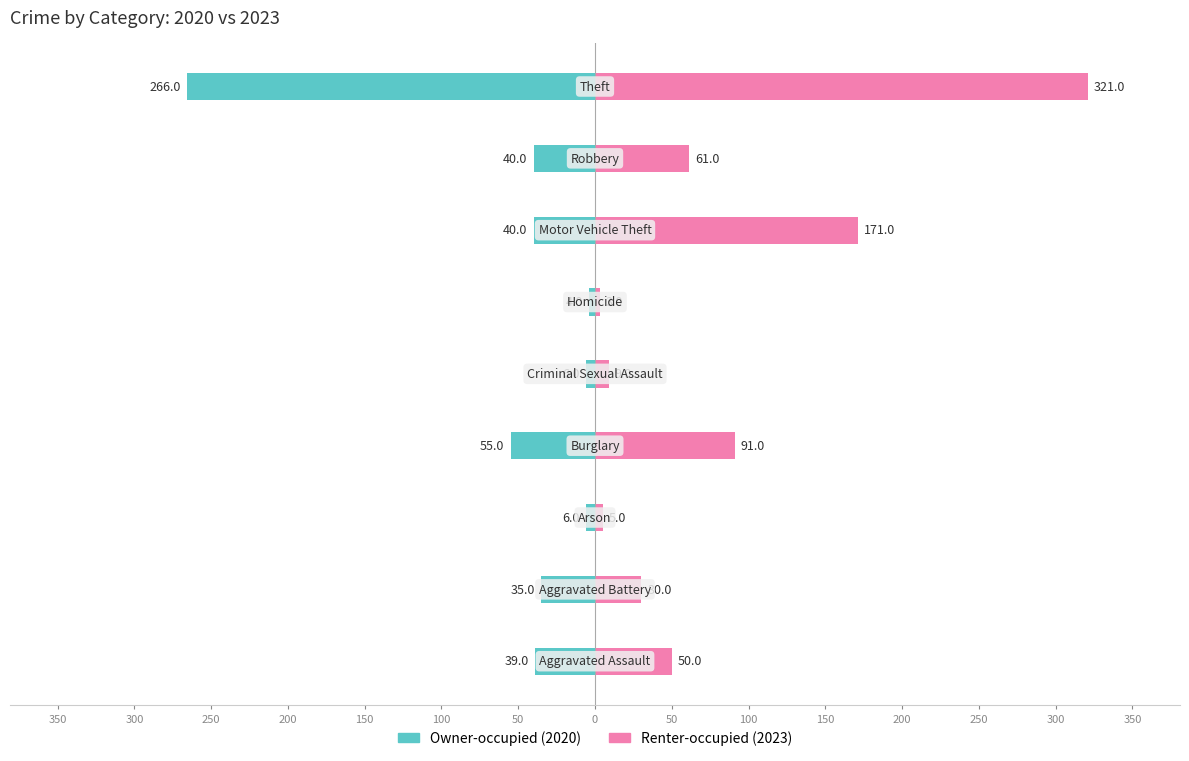

What is the average value of the Renter-occupied (2023) series?

82